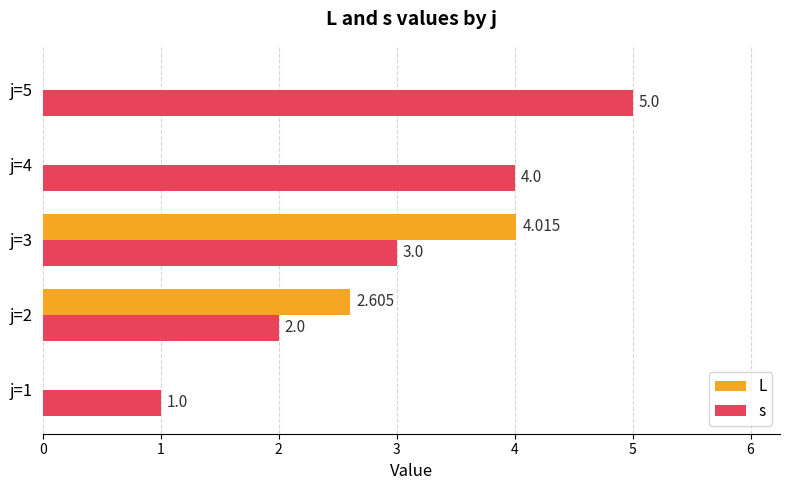

Is the value of s at j=3 greater than the value of L at j=5?

Yes